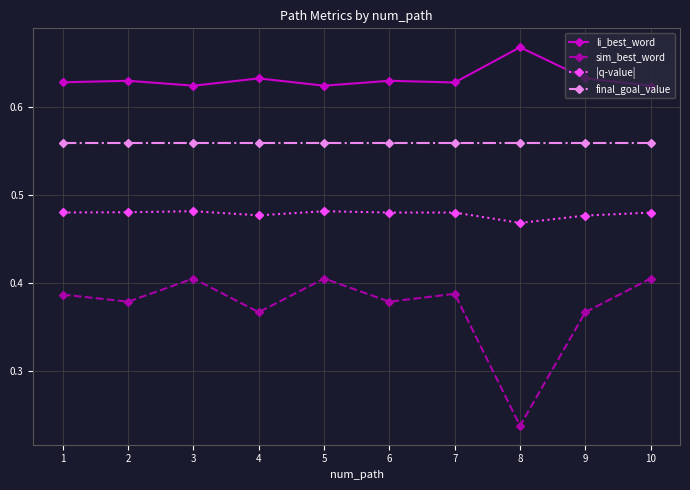

Which series has the largest range (max minus min)?

sim_best_word